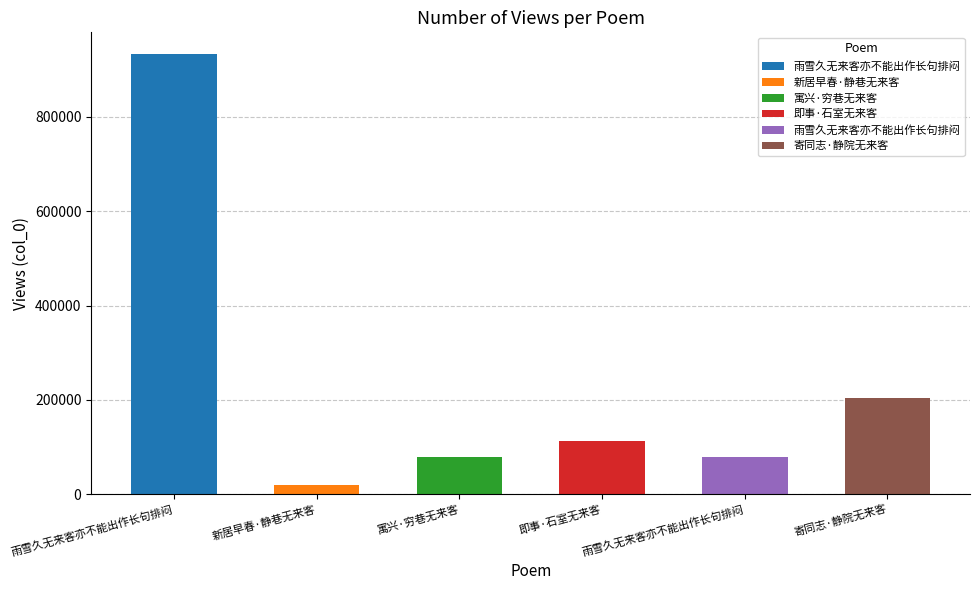

Approximately how many times larger is the value at 寄同志·静院无来客 compared to 雨雪久无来客亦不能出作长句排闷?

0.2